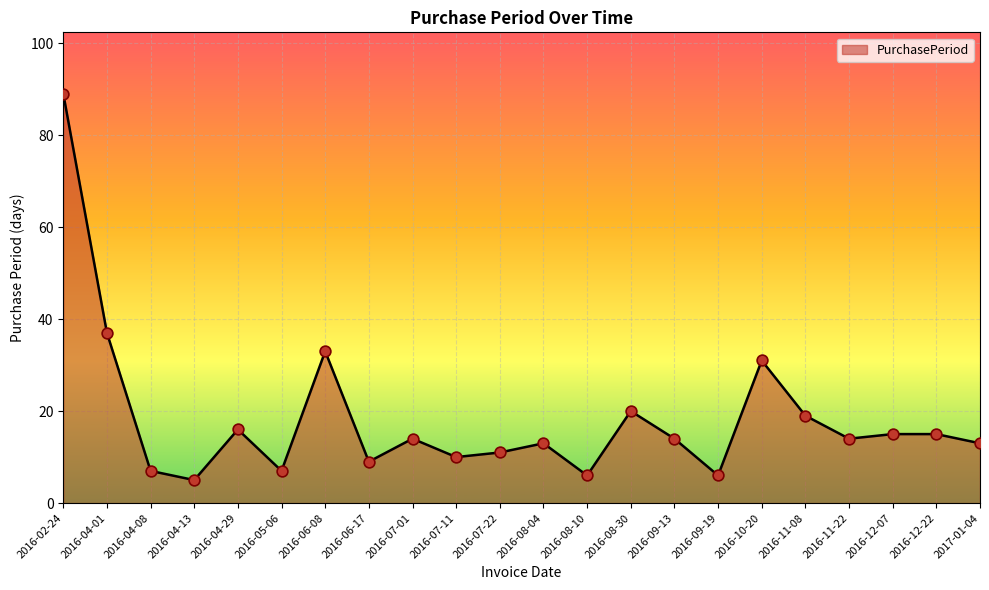

Between 2016-04-01 and 2016-06-17, which is larger?

2016-04-01